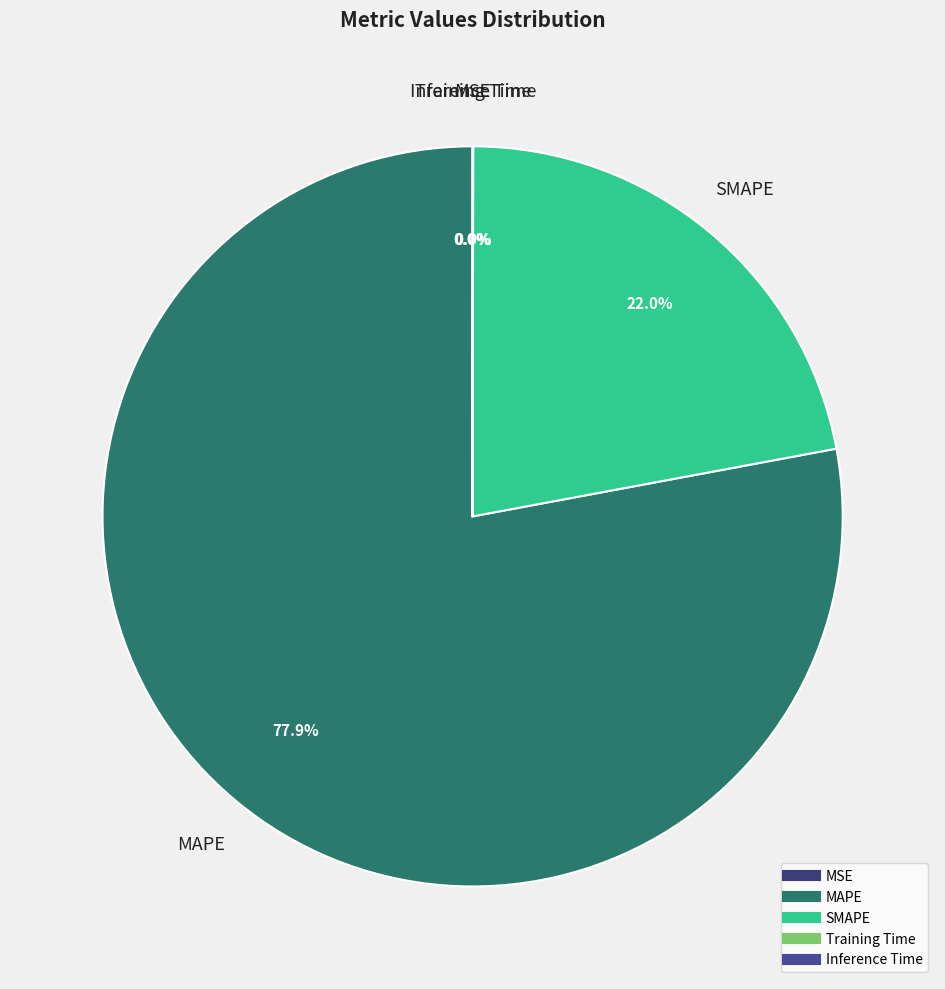

Is there any slice that represents more than half of the pie?

Yes